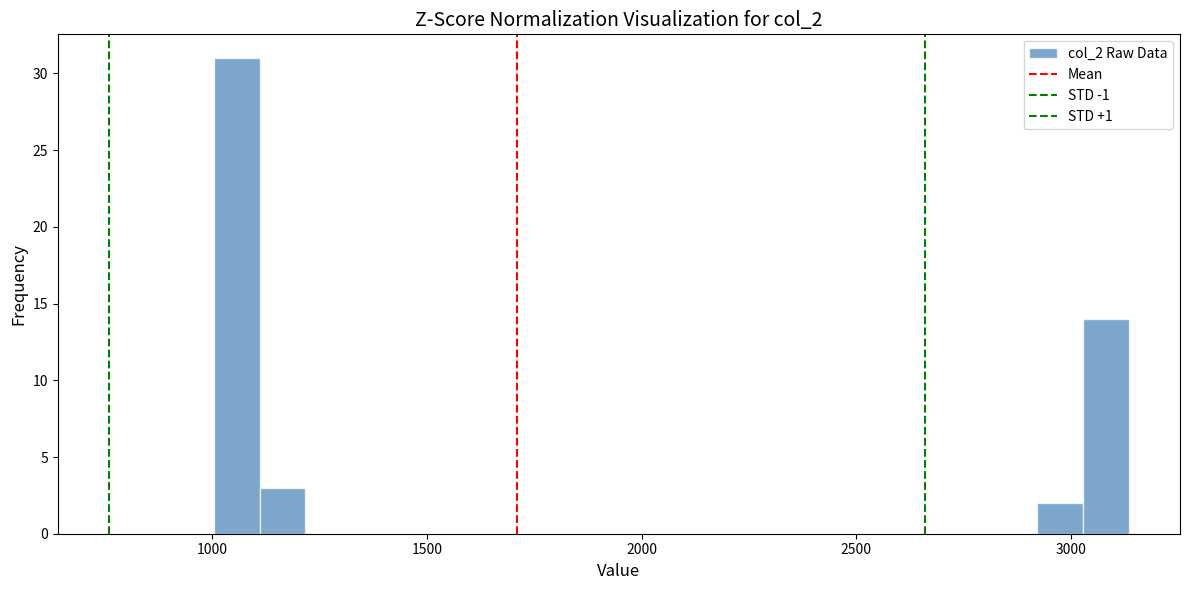

Read against the x-axis, roughly where is the centre of the tallest bar?

1050